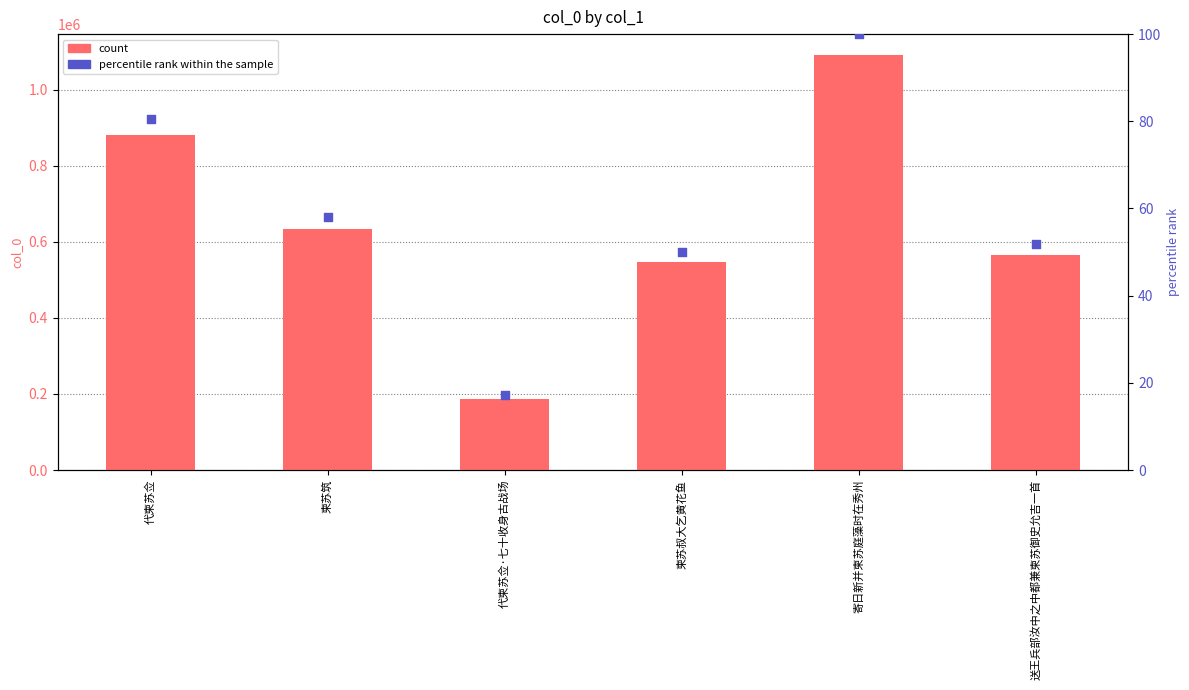

Is the value of percentile rank within the sample at 代柬苏佥·七十收身古战场 greater than the value of col_0 at 柬苏筑?

No